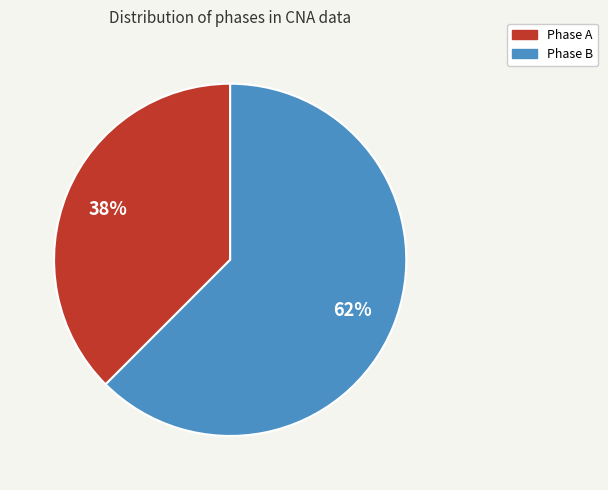

To the nearest percent, what is the average slice percentage?

50%